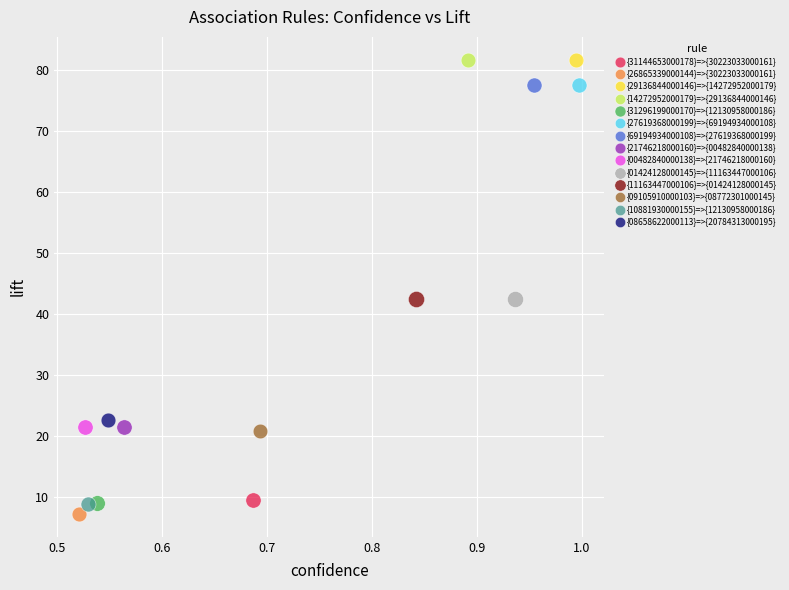

What are all the series names shown in the legend?

{31144653000178}=>{30223033000161}, {26865339000144}=>{30223033000161}, {29136844000146}=>{14272952000179}, {14272952000179}=>{29136844000146}, {31296199000170}=>{12130958000186}, {27619368000199}=>{69194934000108}, {69194934000108}=>{27619368000199}, {21746218000160}=>{00482840000138}, {00482840000138}=>{21746218000160}, {01424128000145}=>{11163447000106}, {11163447000106}=>{01424128000145}, {09105910000103}=>{08772301000145}, {10881930000155}=>{12130958000186}, {08658622000113}=>{20784313000195}